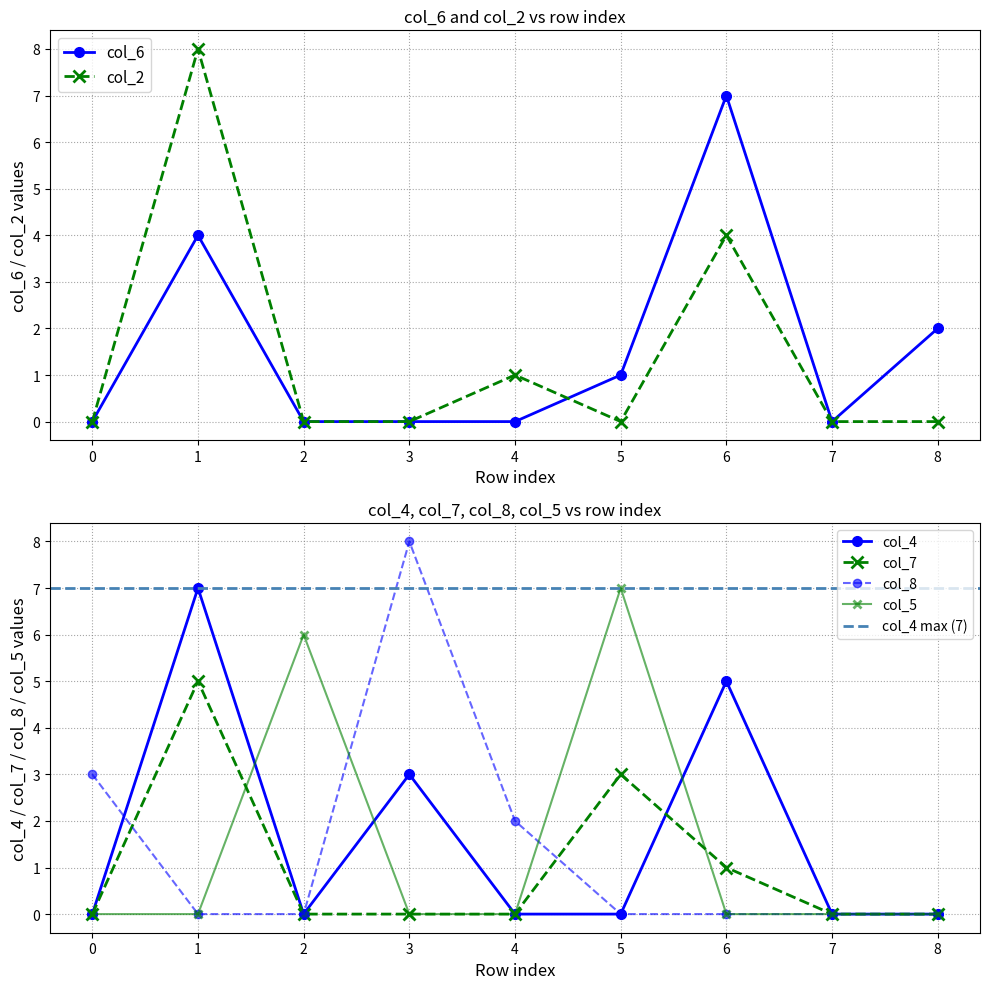

True or false: col_7 has a value of 0 at 3.

True